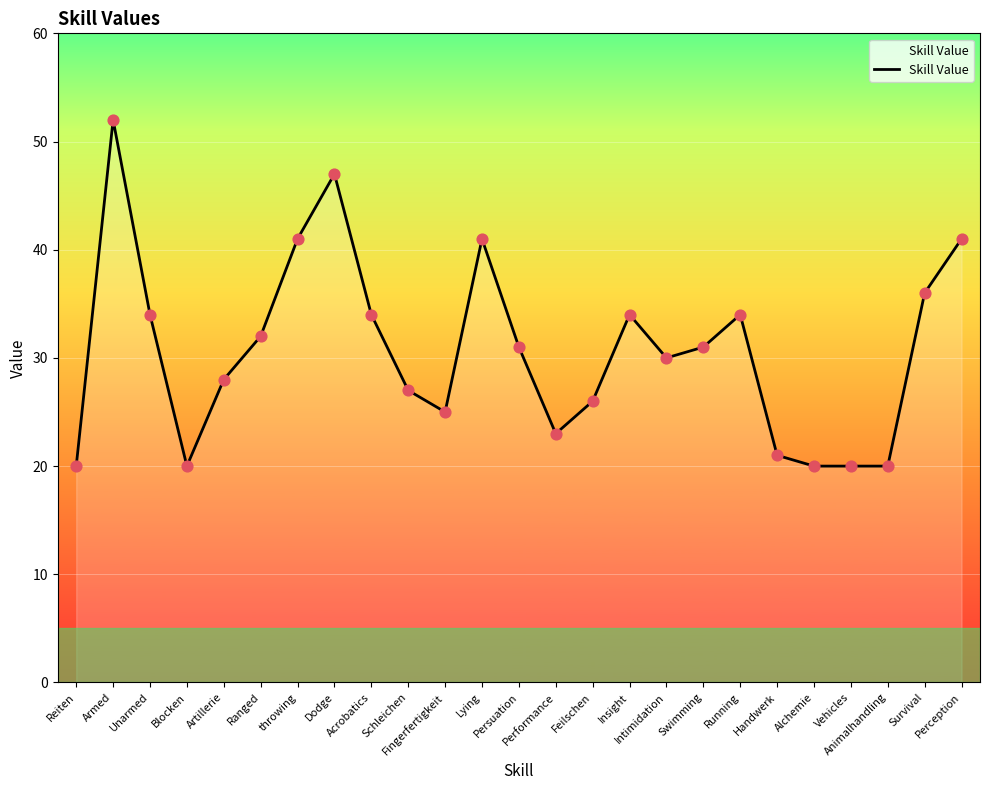

What is the change in value from Fingerfertigkeit to Insight?

+9